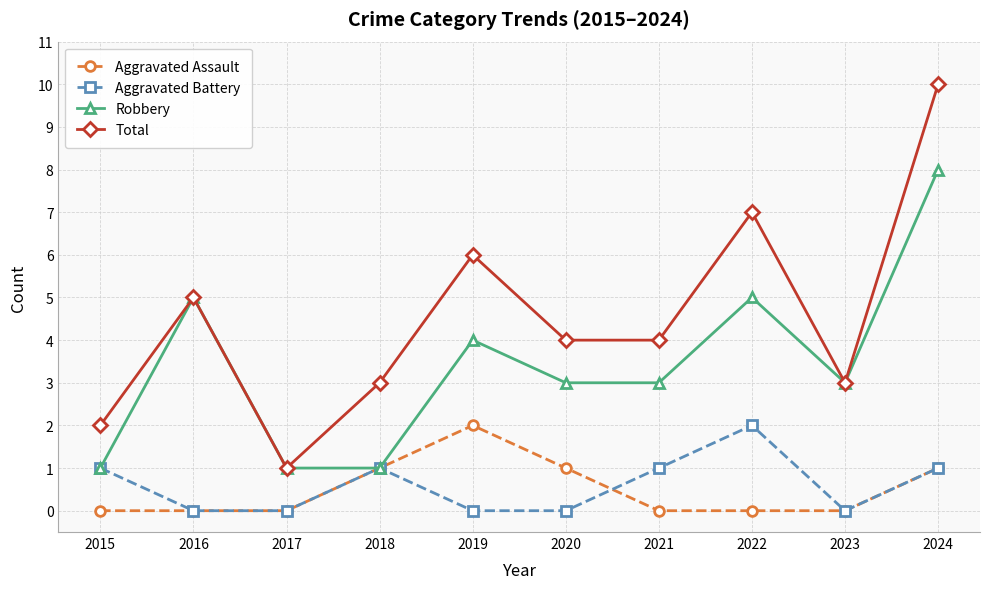

Which series has the largest total across all categories?

Total